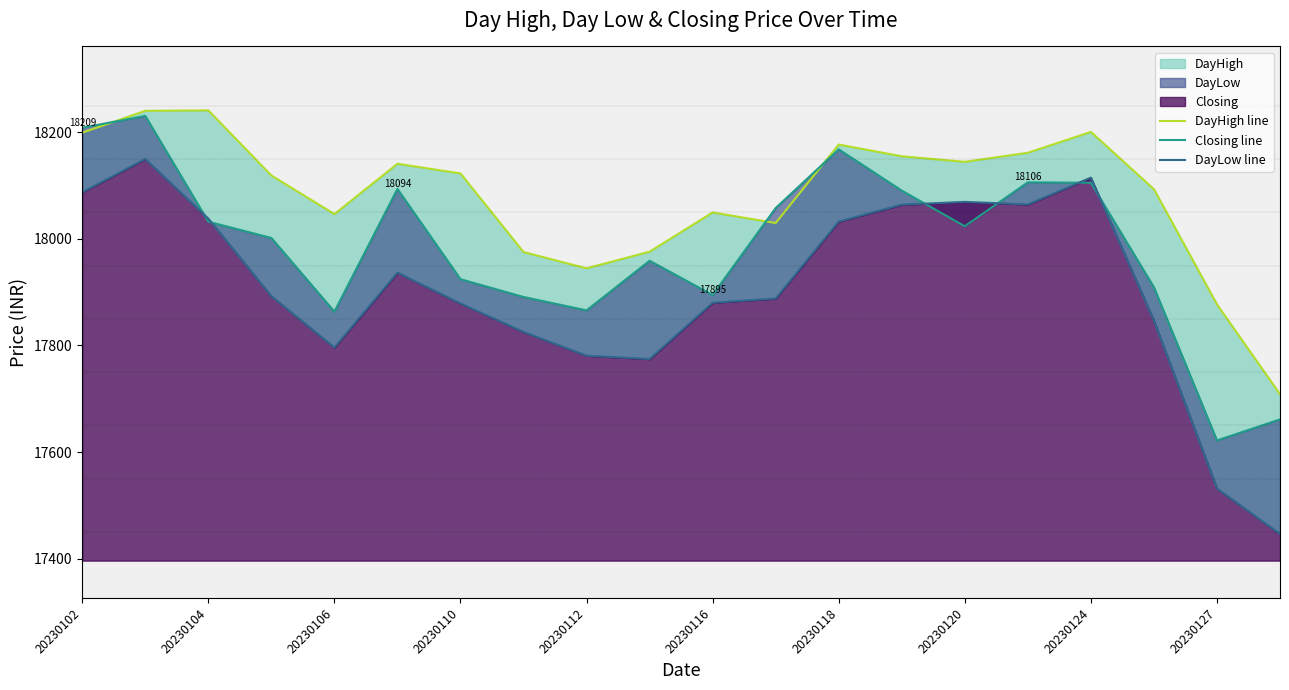

True or false: DayLow line and DayHigh line cross at least once.

False